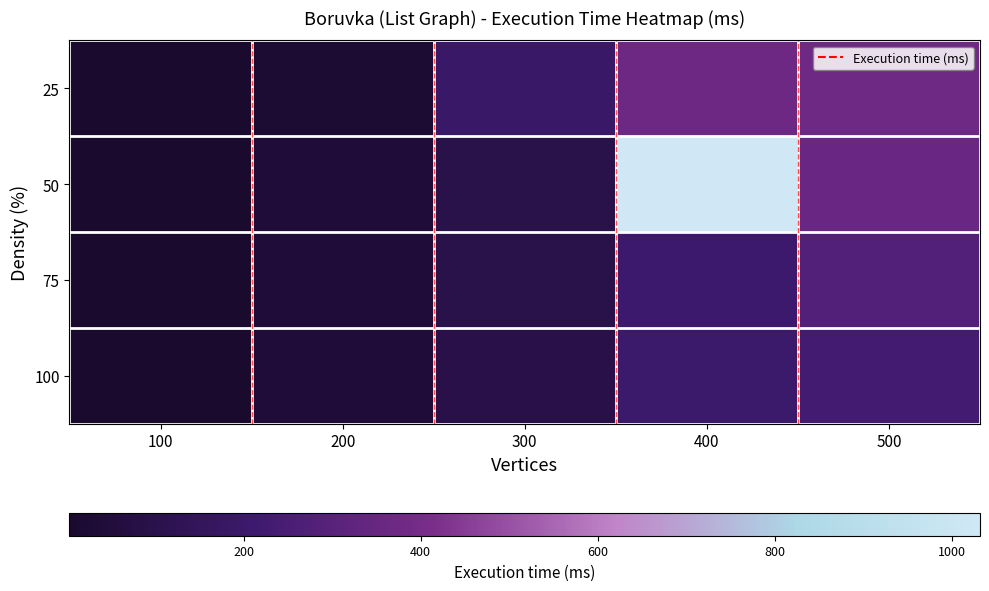

Which label corresponds to the smallest value in the chart?

100